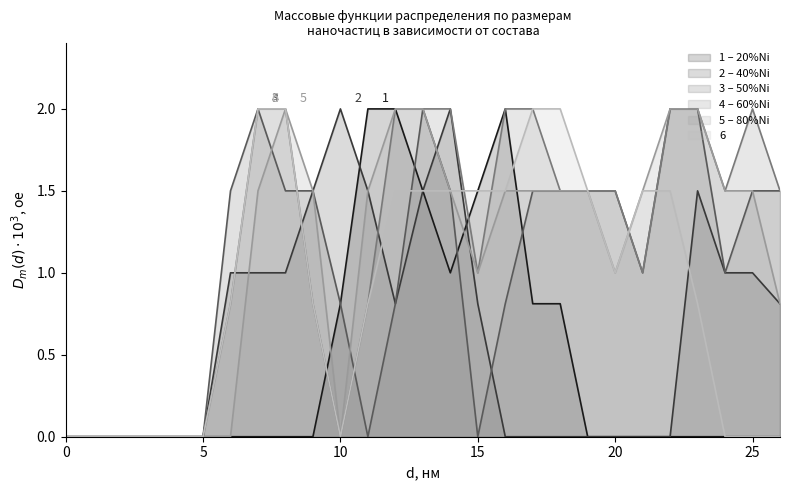

What are all the series names shown in the legend?

1 – 20%Ni, 2 – 40%Ni, 3 – 50%Ni, 4 – 60%Ni, 5 – 80%Ni, 6